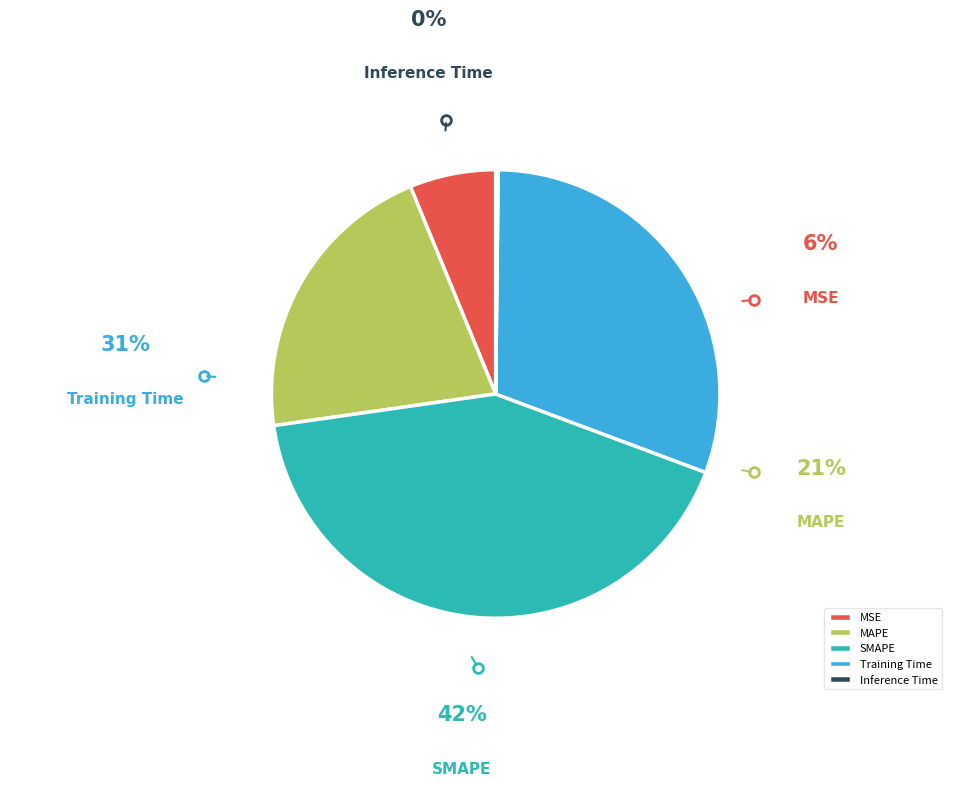

How many segments does this pie chart have?

5